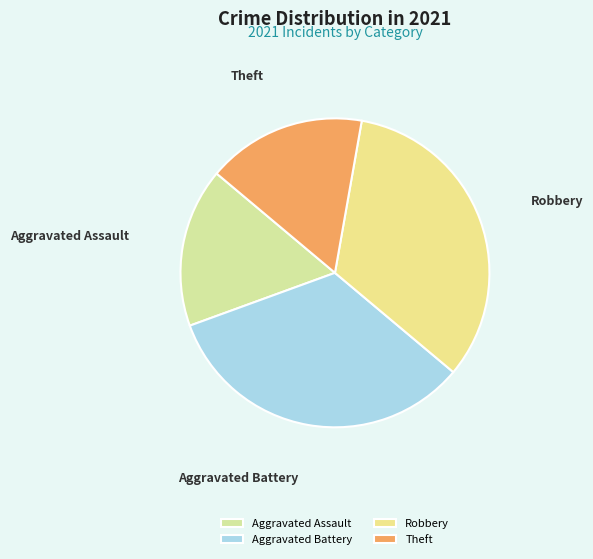

Is it true that Aggravated Assault is 17% of the pie?

True